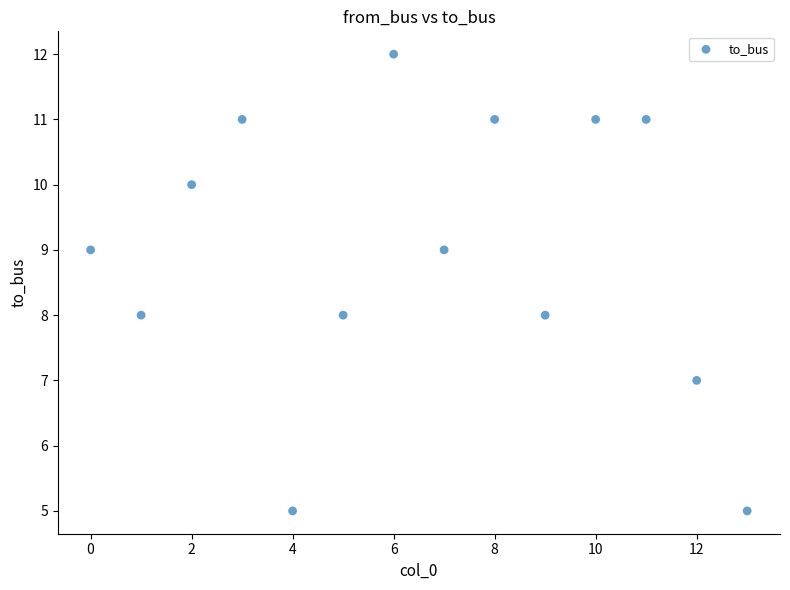

What is the range of Y values (max minus min)?

7